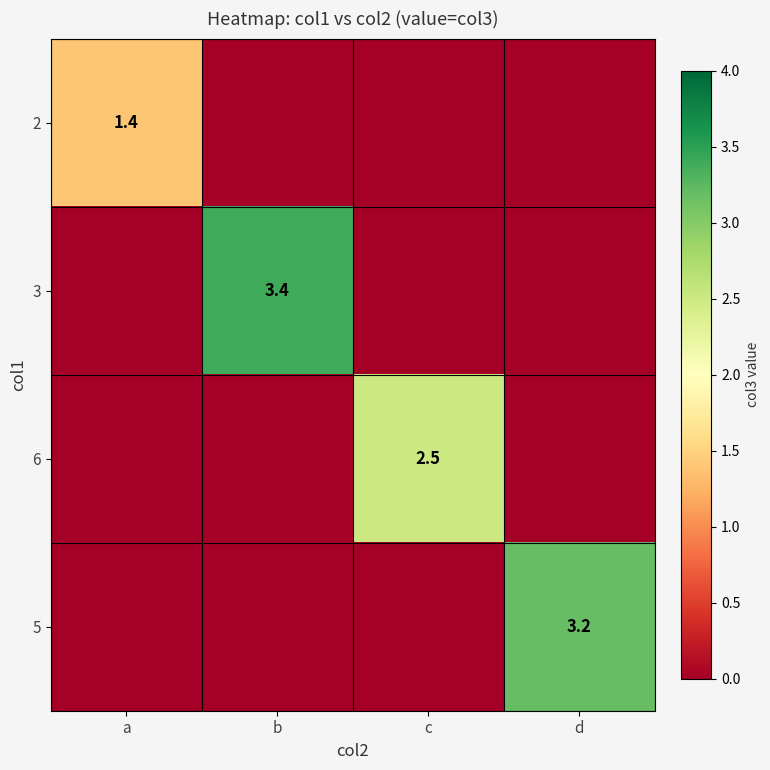

Which series has the largest total across all categories?

3